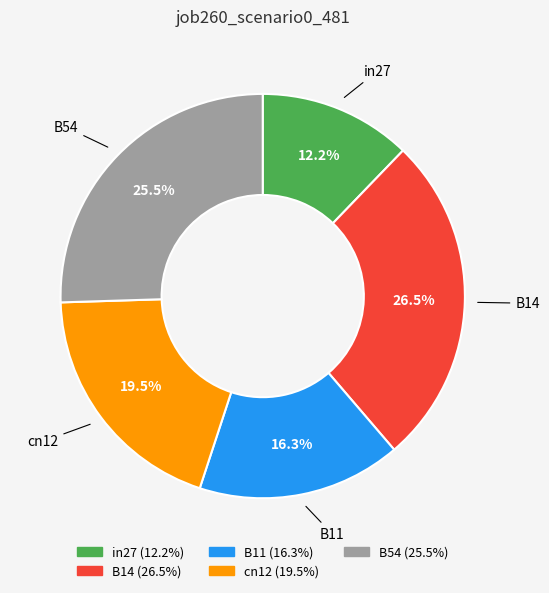

Which category has the smallest portion of the pie?

in27